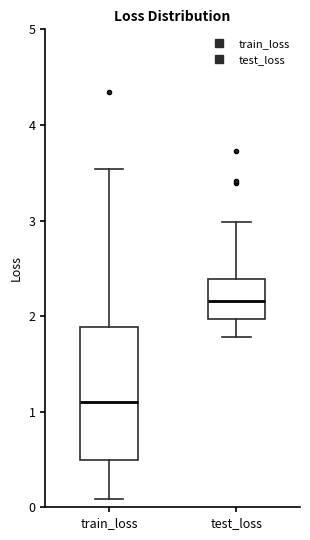

Reading left to right, read every box against the y-axis: the position of its median line, the range the box covers, and the ends of its whiskers. The values are not printed on the chart, so give them approximately, as read against the axis.

train_loss: median 1.1, box 0.5 to 1.9, whiskers 0.1 to 3.5
test_loss: median 2.2, box 2.0 to 2.4, whiskers 1.8 to 3.0